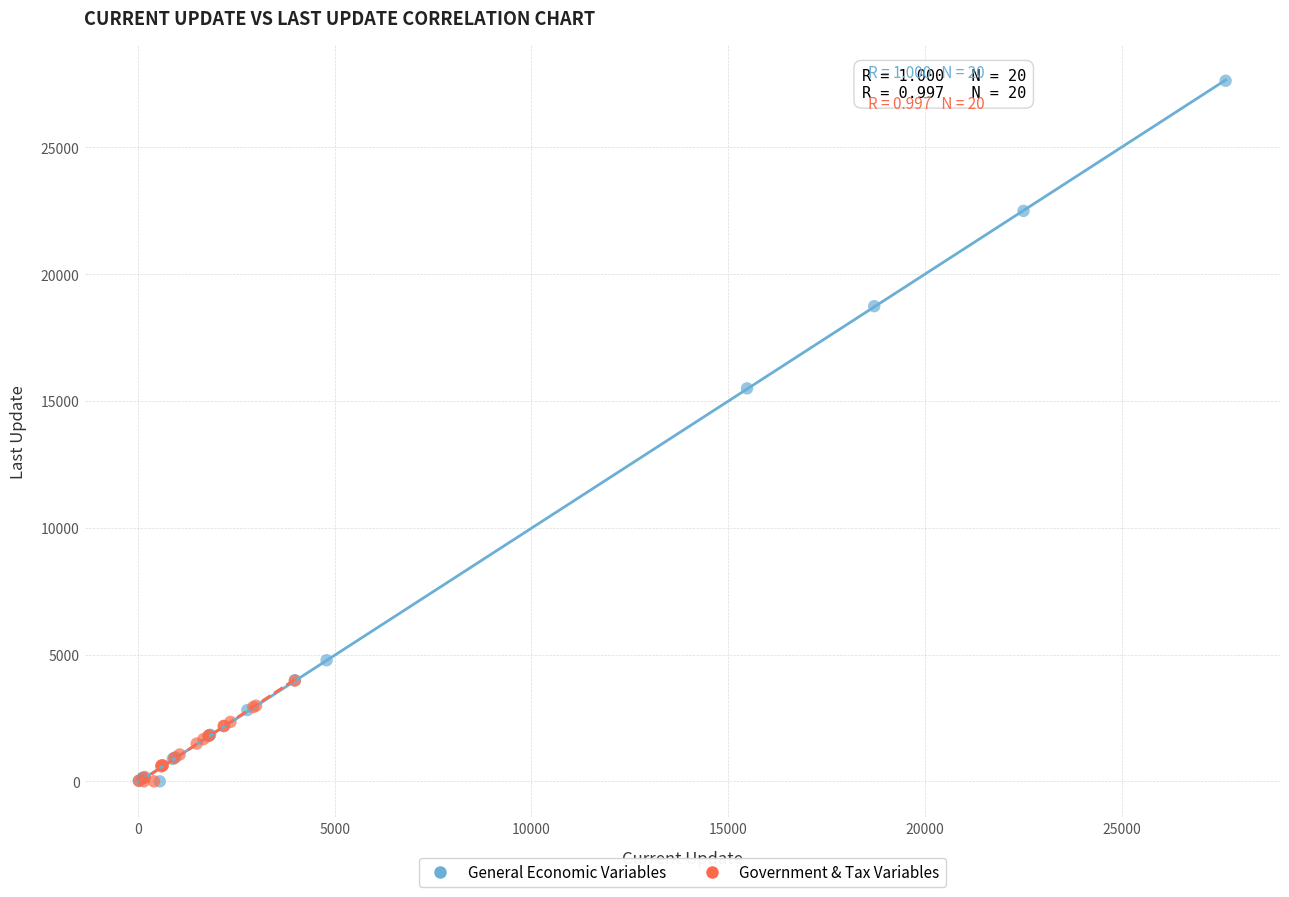

Which series has the widest spread of Y values?

General Economic Variables